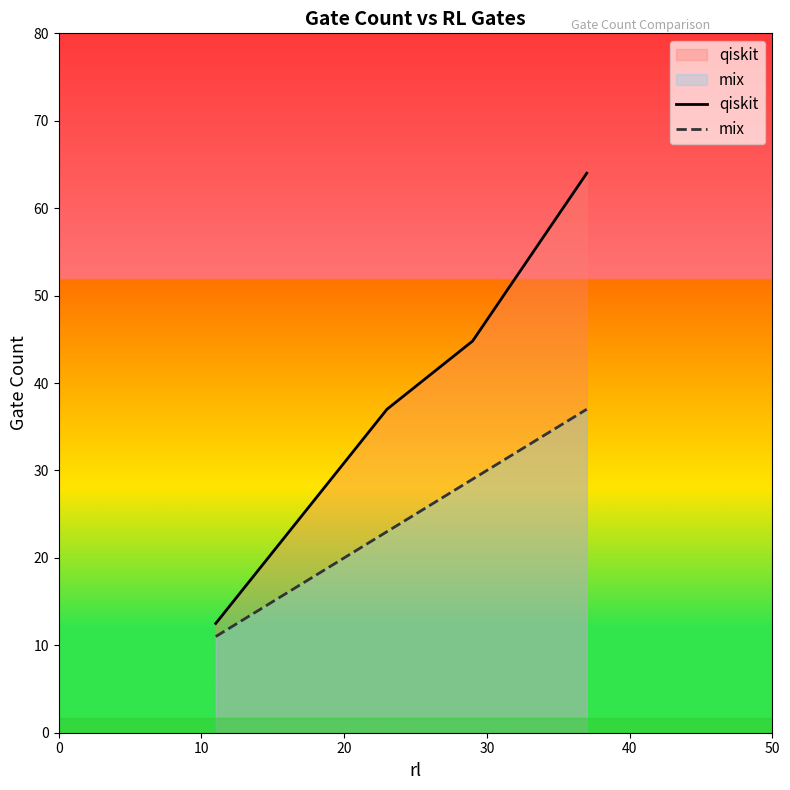

True or false: qiskit and mix intersect in this chart.

False